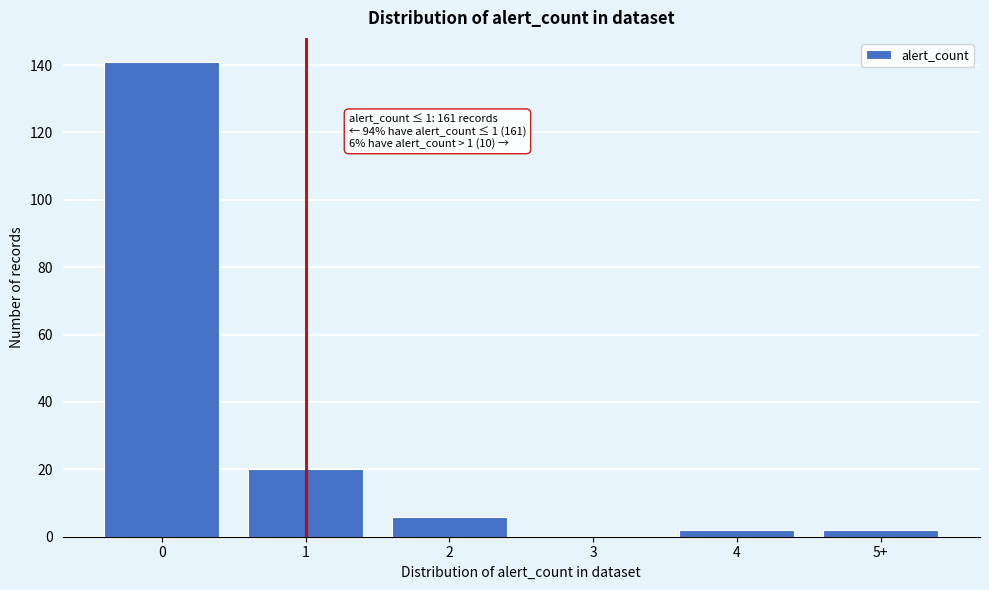

Reading left to right, list all the values displayed in this chart.

0=141	1=20	2=6	3=0	4=2	5+=2